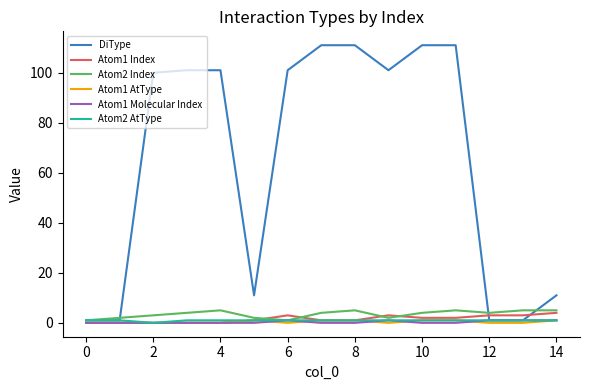

Which series has the largest total across all categories?

DiType